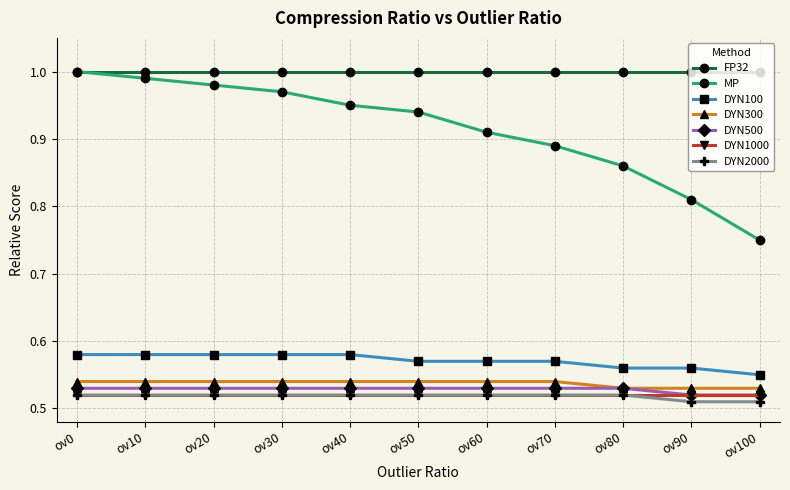

At which label does MP reach its minimum?

ov100